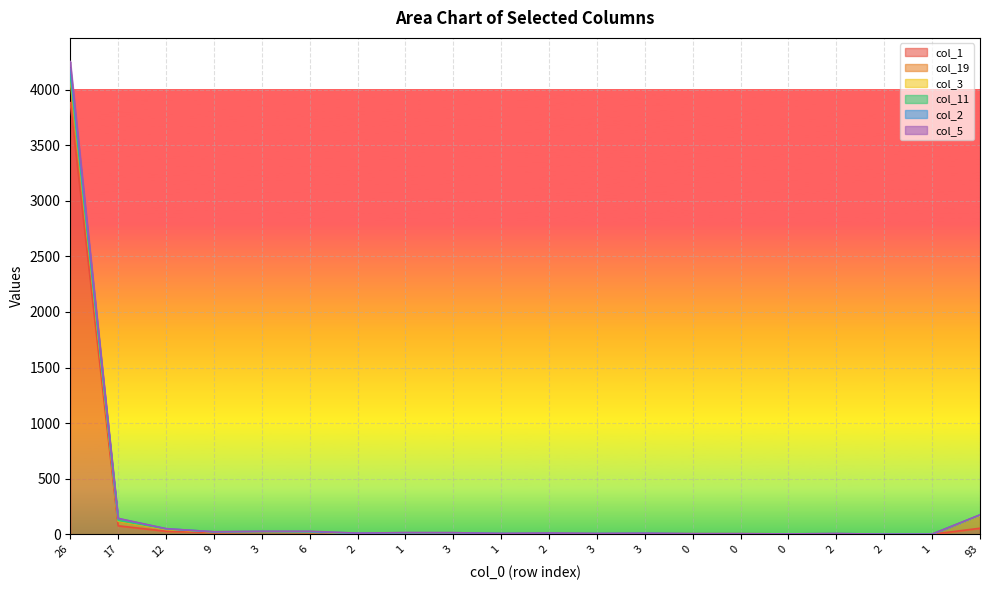

At which category does col_5 reach its first local valley?

9